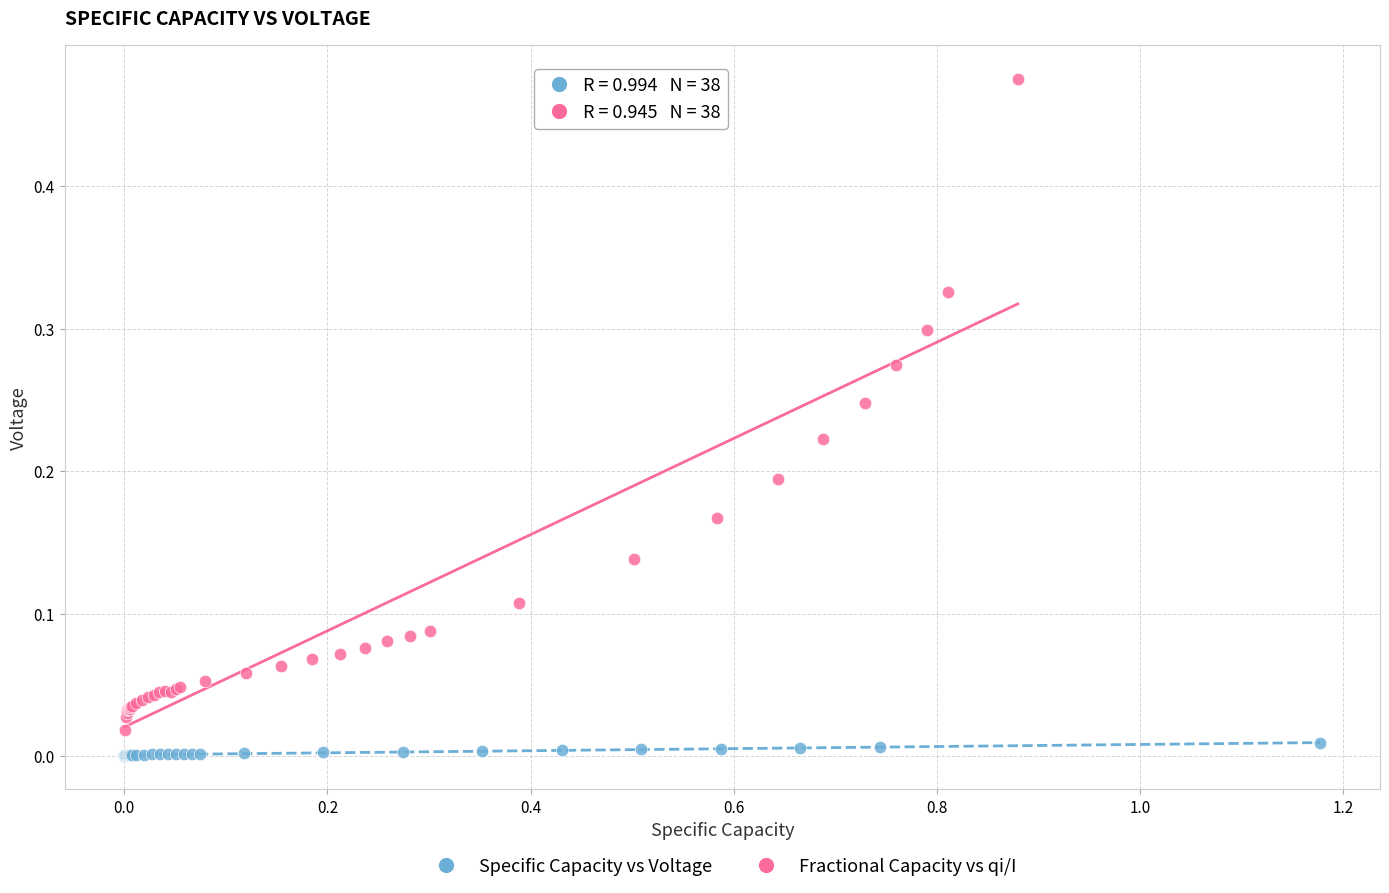

Which series contains the highest Y value?

Fractional Capacity vs qi/I